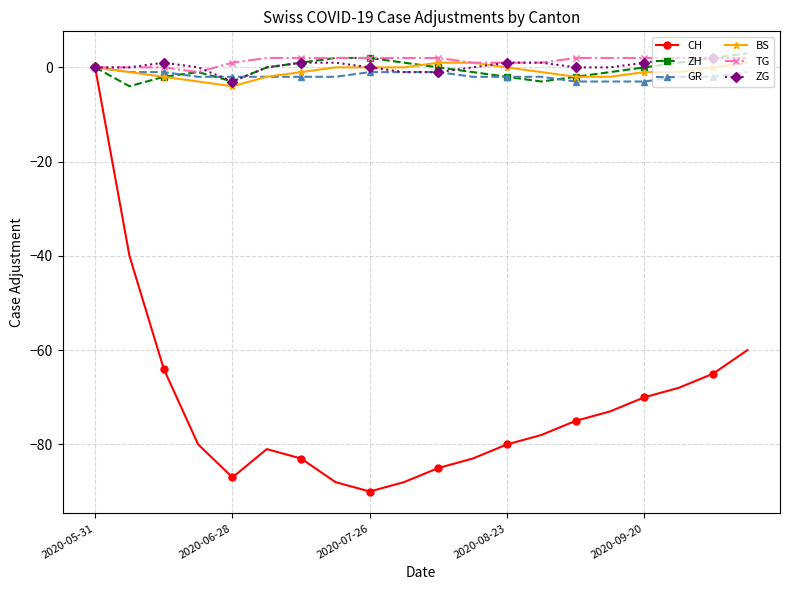

Which series has the largest range (max minus min)?

CH